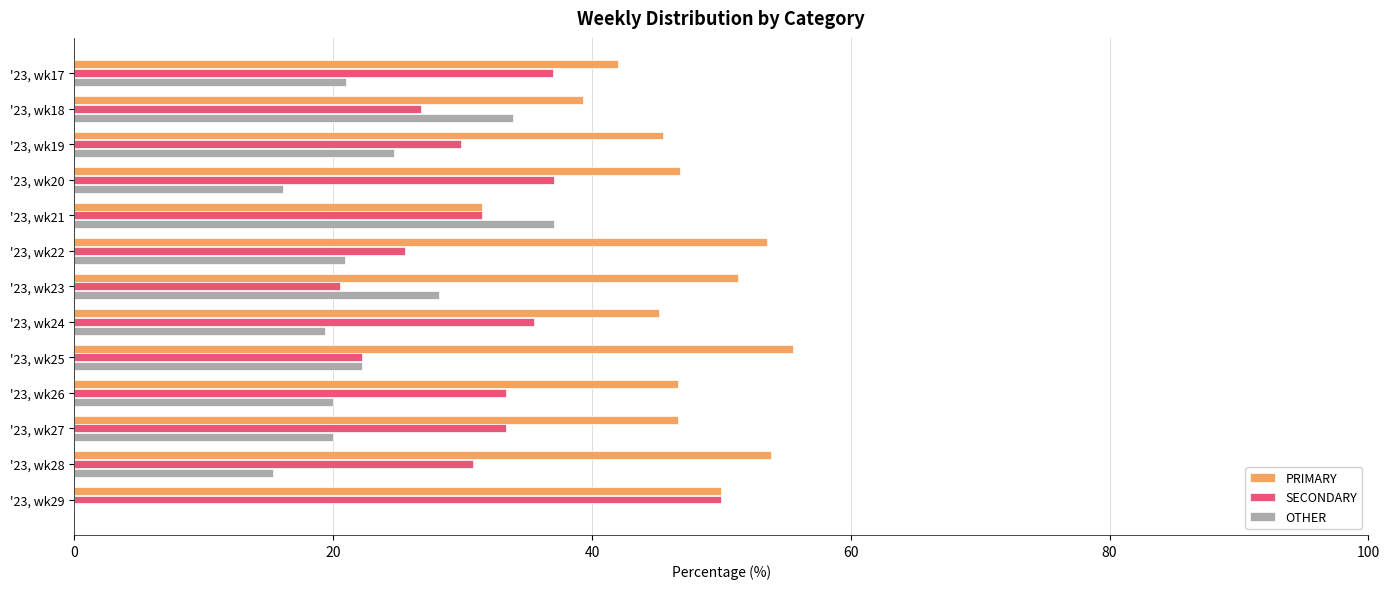

Which label corresponds to the largest value in the chart?

'23, wk25